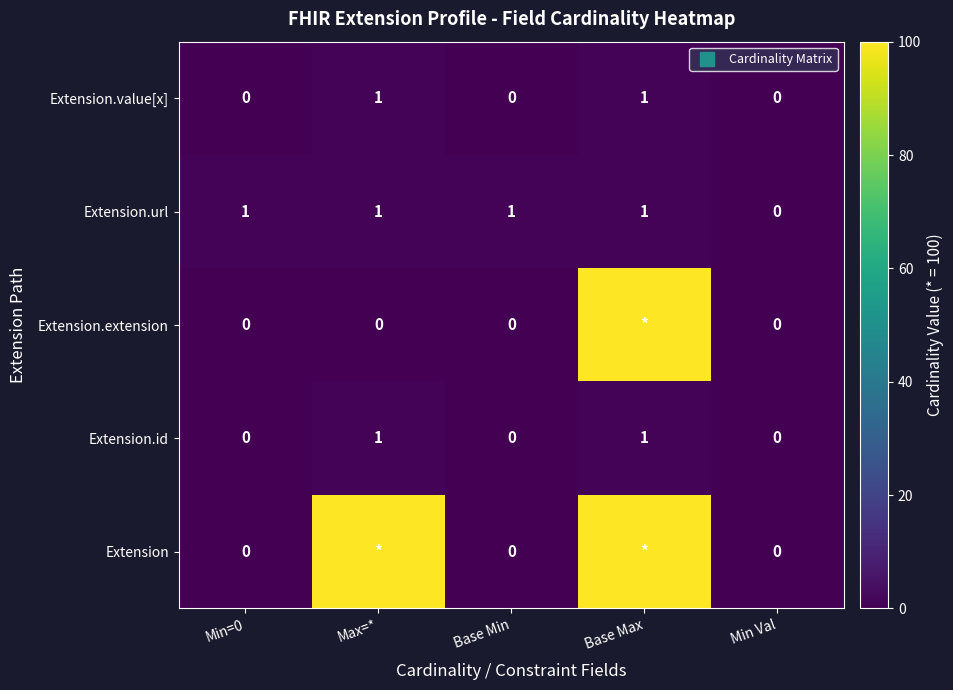

Is the value of Extension.extension at Max=* greater than the value of Extension.id at Min=0?

No